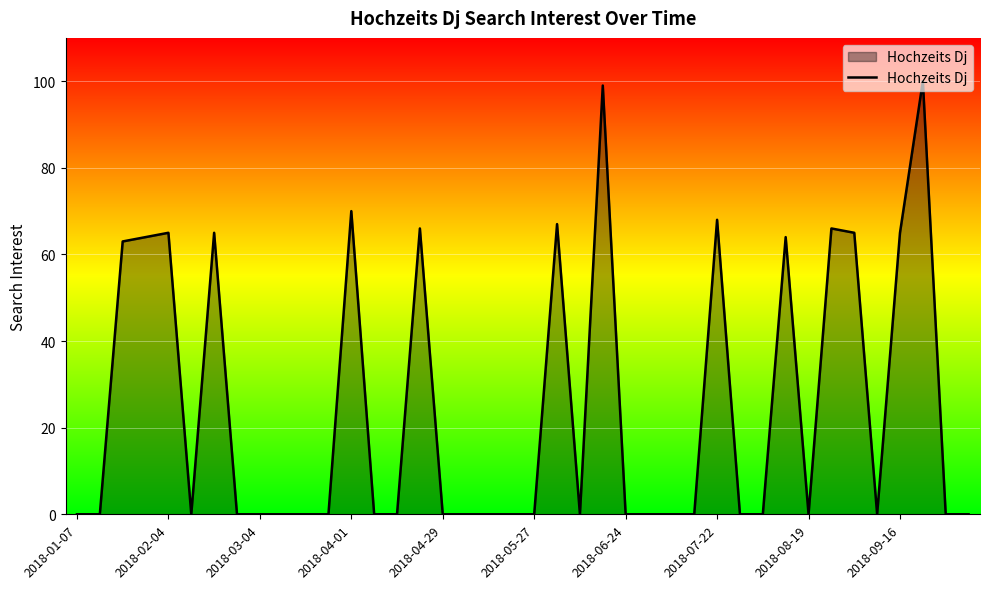

What is the greatest value displayed?

100